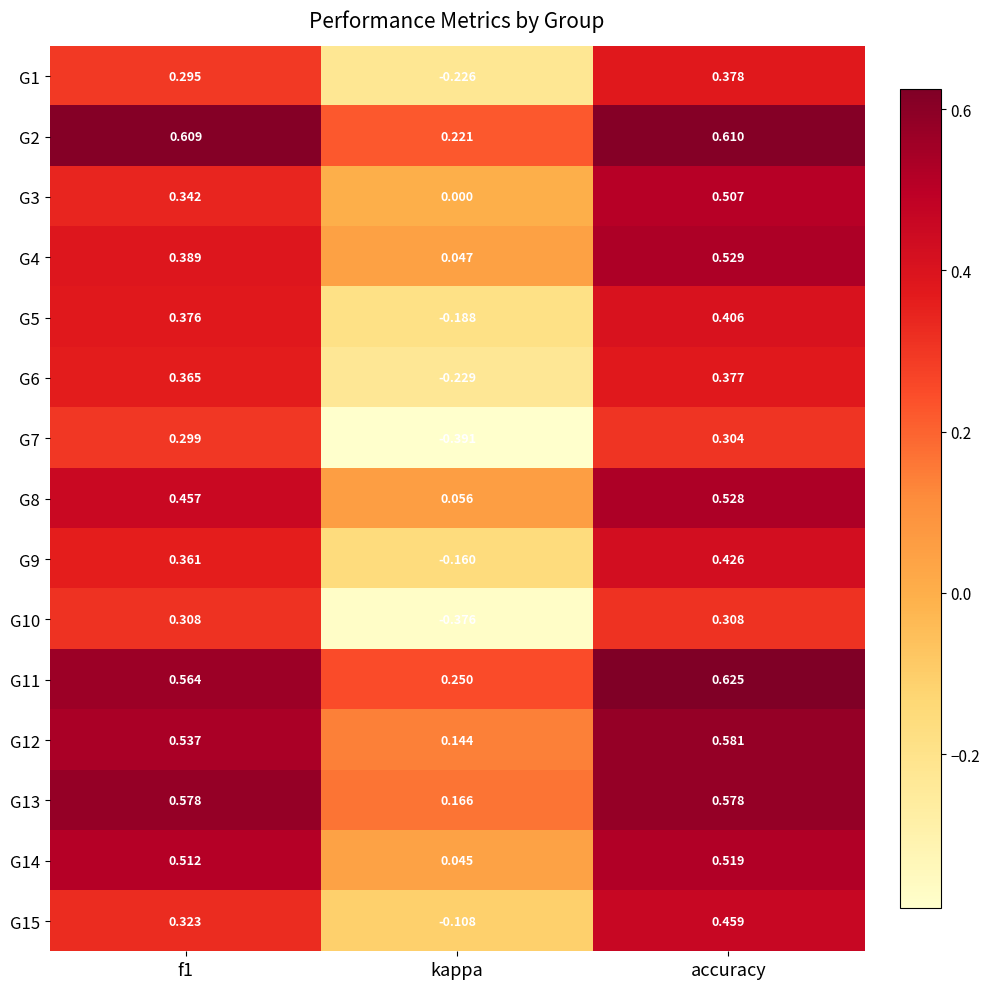

What is the total value across all series at kappa?

-0.7